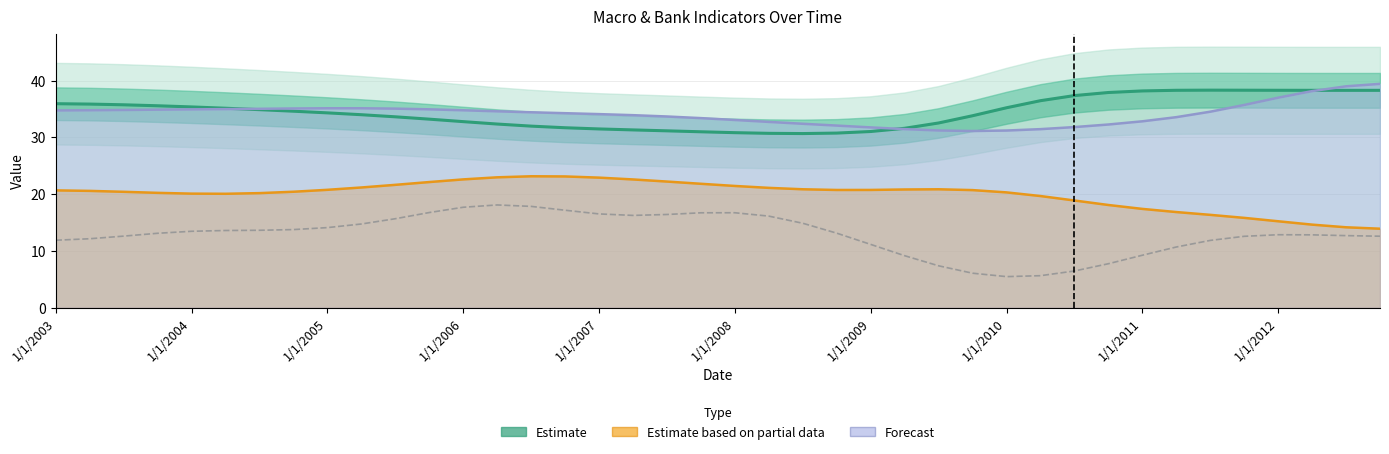

Is the value of inflation (scaled) at 29 greater than the value of Estimate at 1/1/2009?

No